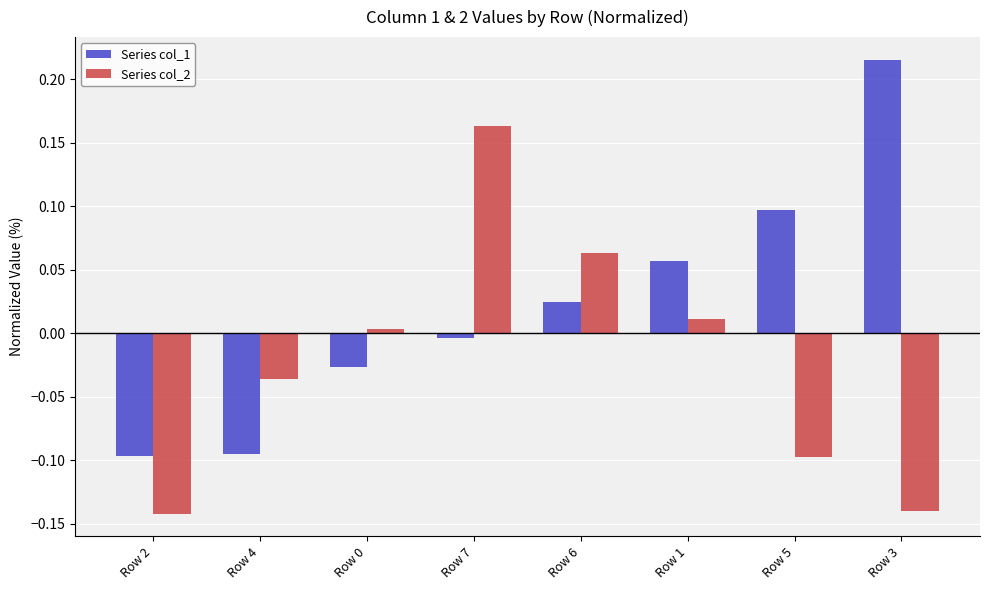

Count the number of data series in this chart.

2